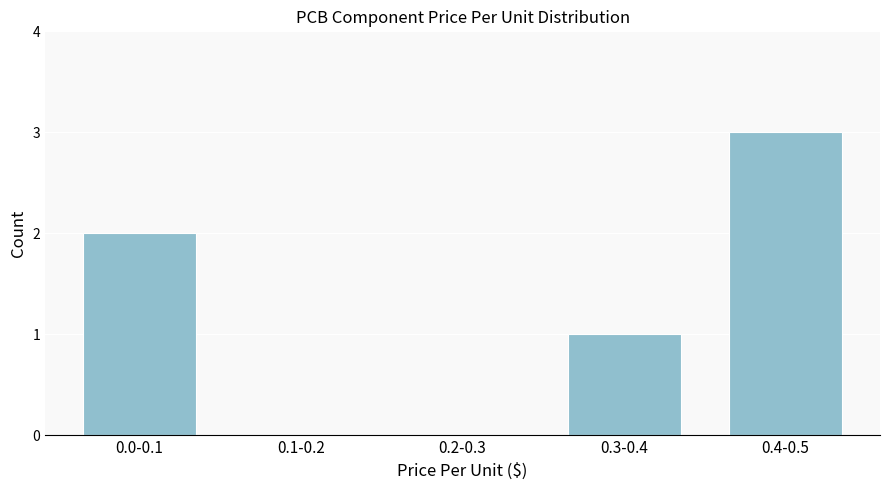

Reading left to right, list all the values displayed in this chart.

0.0-0.1=2	0.1-0.2=0	0.2-0.3=0	0.3-0.4=1	0.4-0.5=3